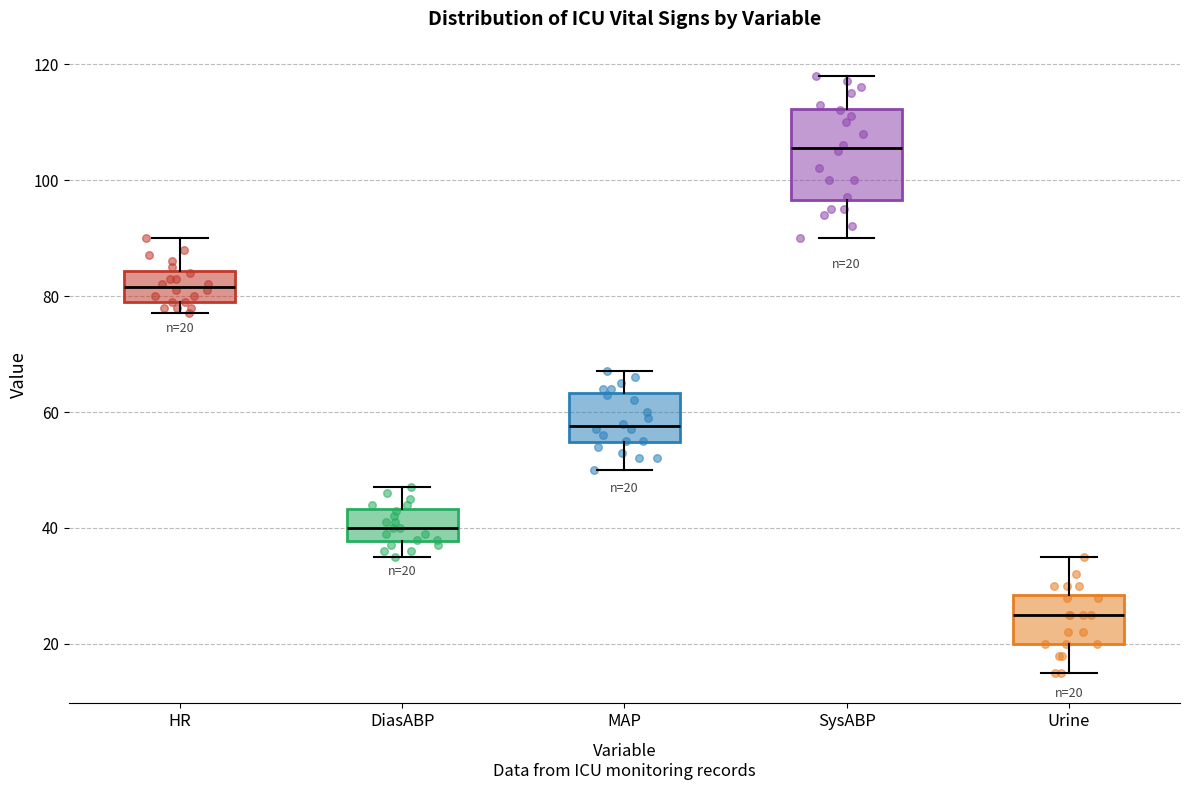

Which box's median line is the lowest?

Urine